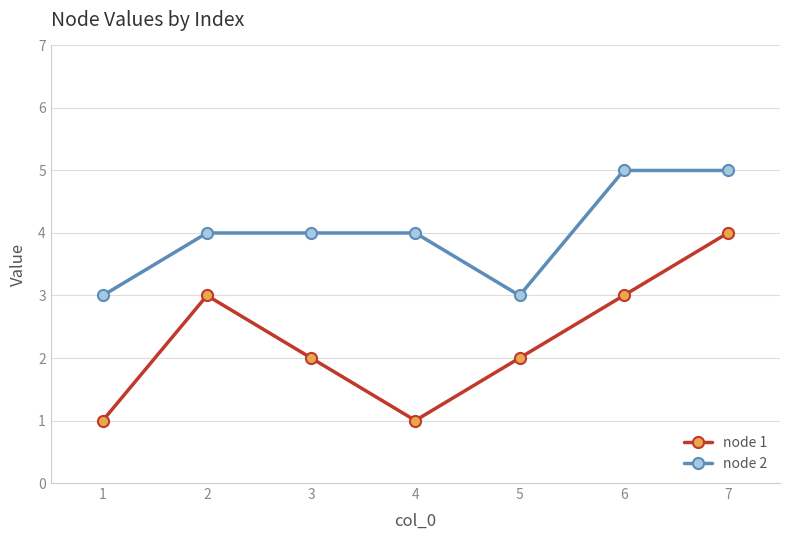

Read the node 1 value at 4.

1